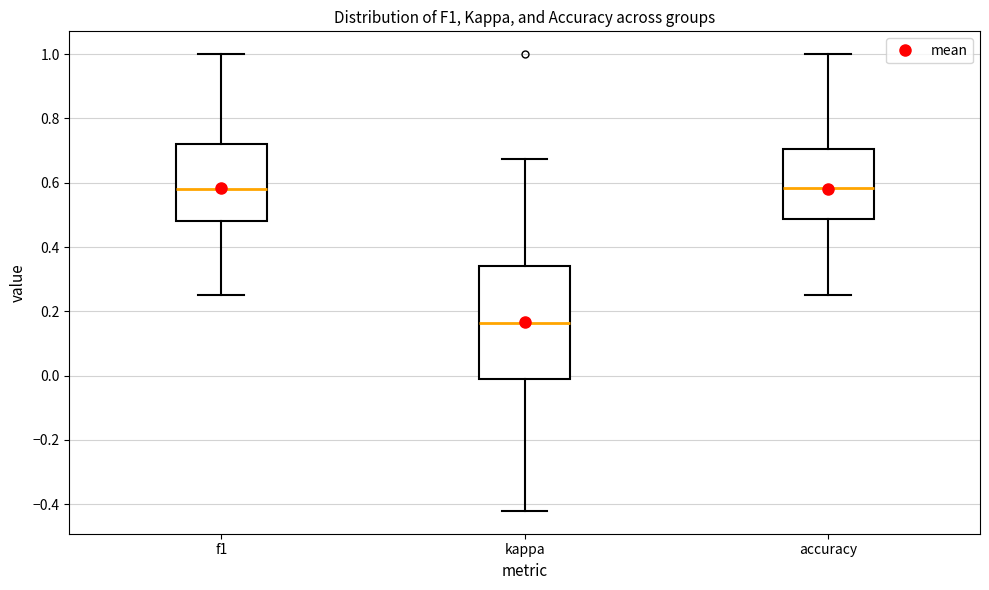

Comparing the boxes themselves (not the whiskers), which one is the tallest?

kappa